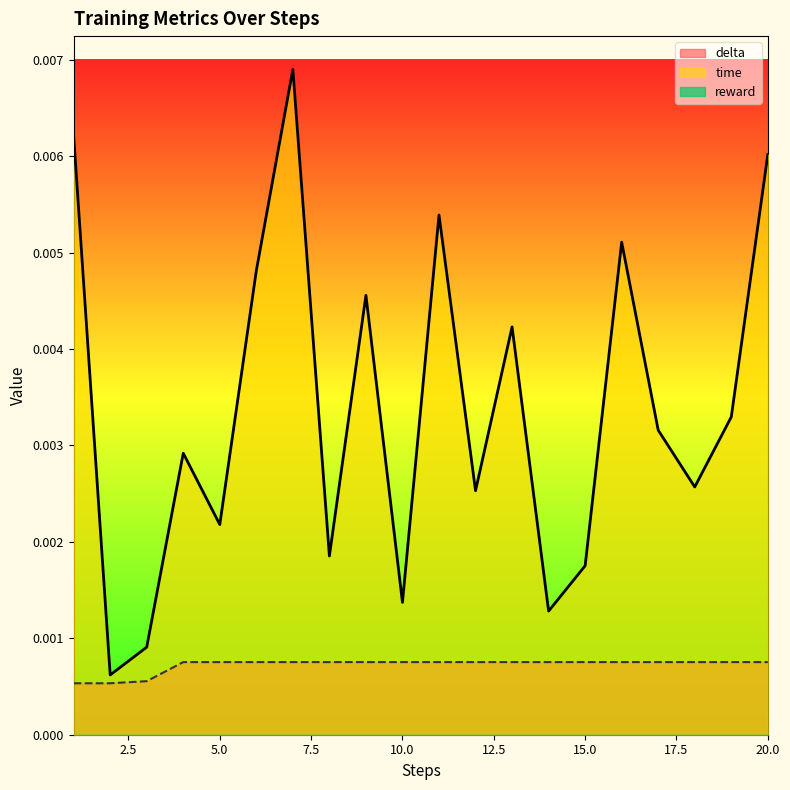

True or false: delta has a value of 0.0 at 14.

True